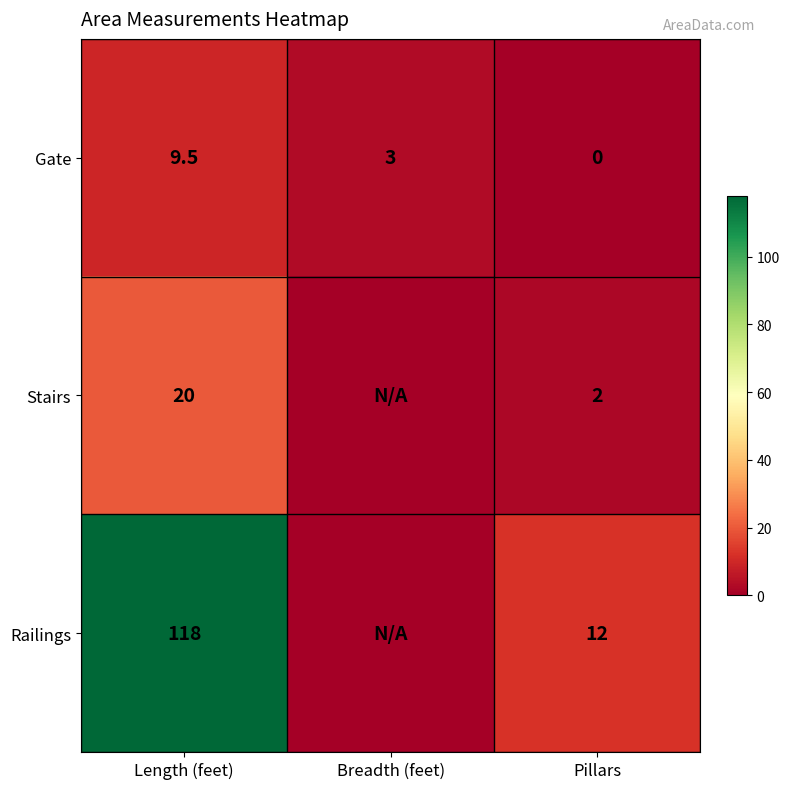

How many positive values does the Gate series have?

2